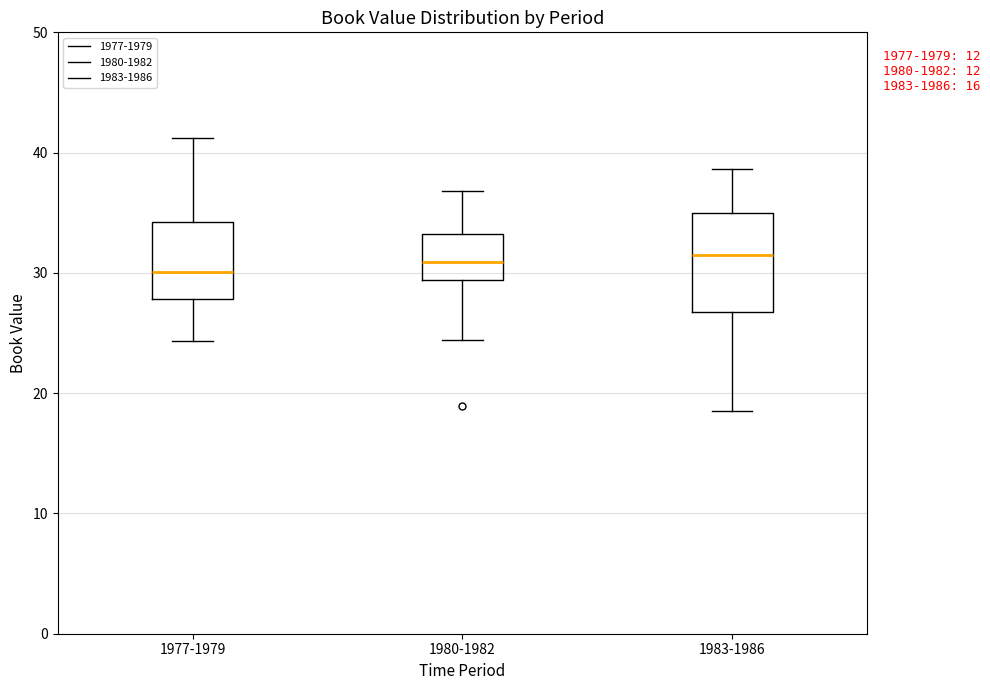

Reading left to right, transcribe this box plot: for each box, give where its median line is, the range the box spans, and where its two whiskers end, as read against the y-axis. The values are not printed on the chart, so give them approximately, as read against the axis.

1977-1979: median 30, box 28 to 34, whiskers 24 to 41
1980-1982: median 31, box 29 to 33, whiskers 24 to 37
1983-1986: median 31, box 27 to 35, whiskers 19 to 39